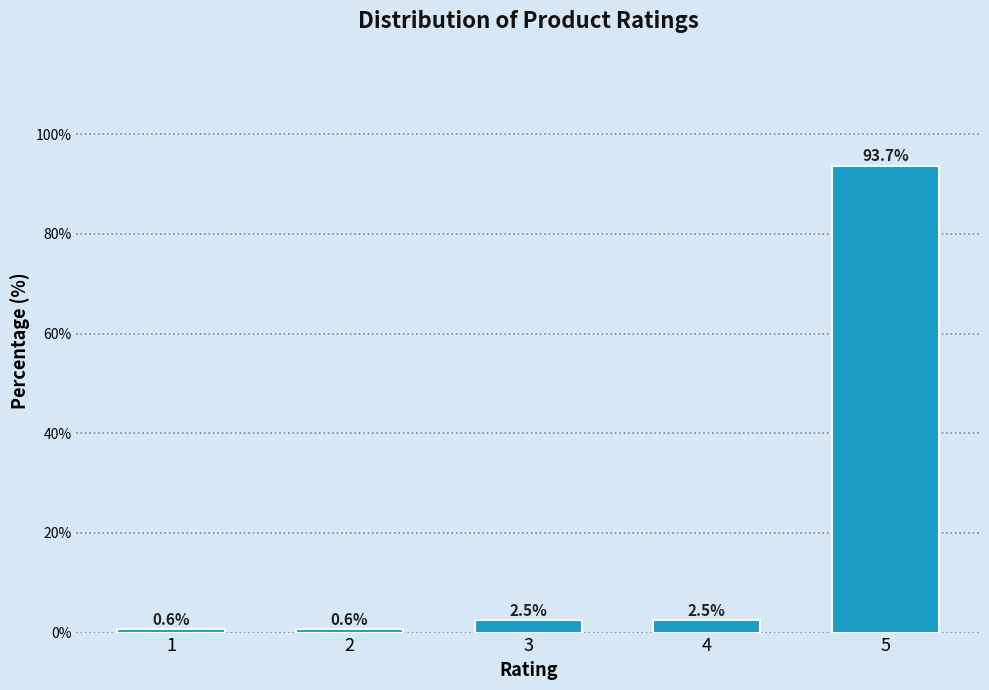

Reading right to left, transcribe all the data shown in this chart.

93.7	2.5	2.5	0.6	0.6